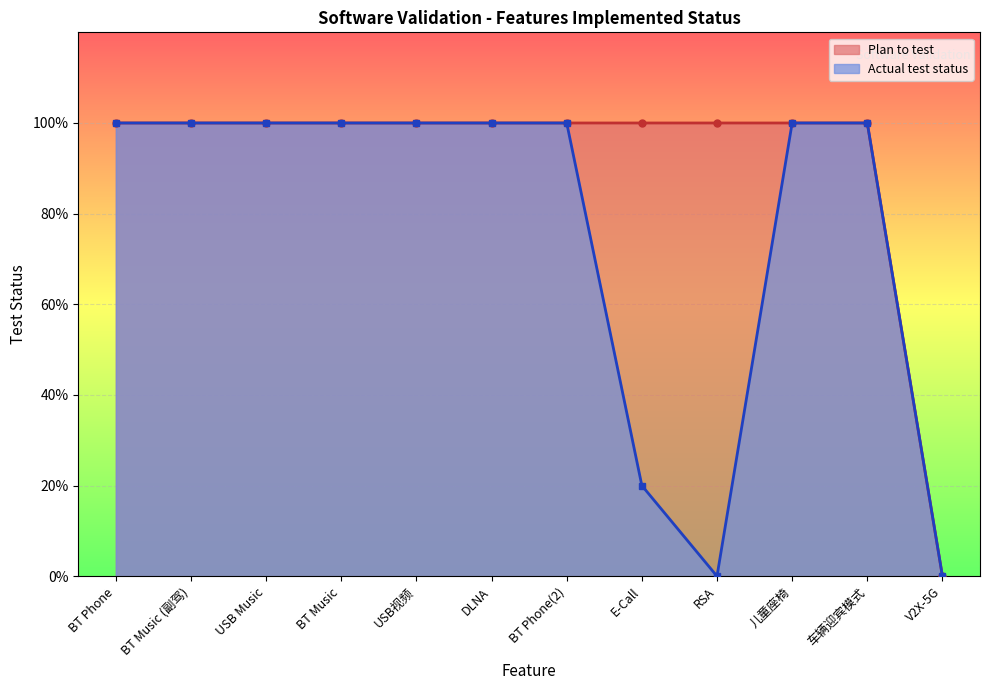

What is the label of the 10th point from the left?

儿童座椅